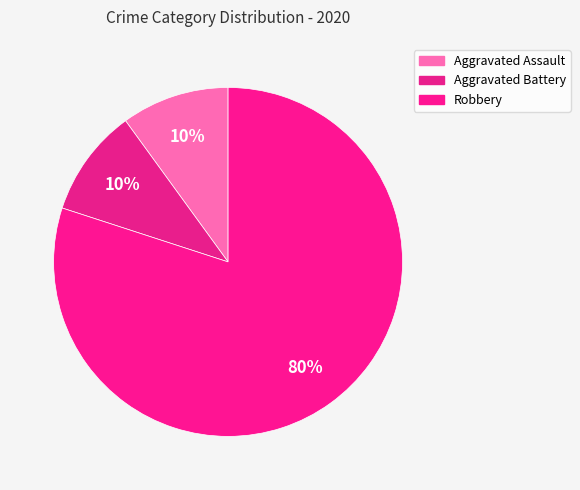

Do Aggravated Battery and Robbery together represent more than half of the pie?

Yes